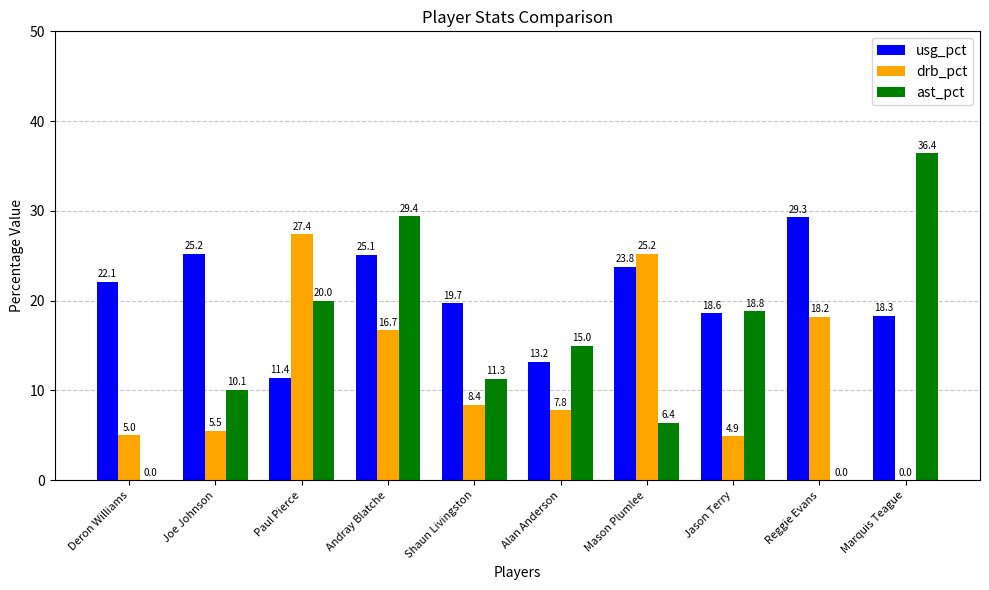

What is the difference between the usg_pct values at Reggie Evans and Alan Anderson?

16.1